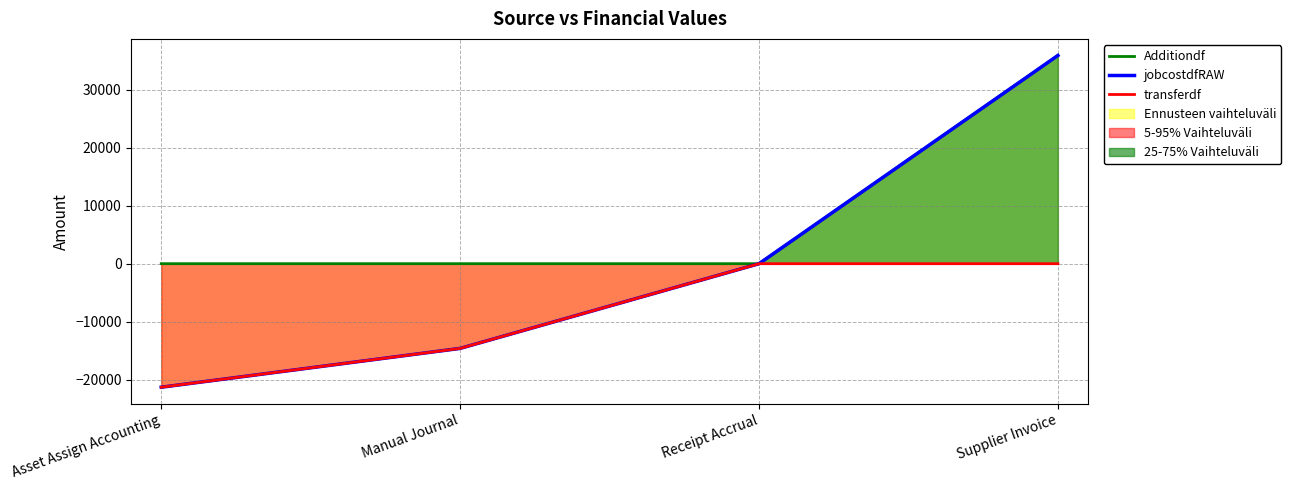

How many positive values does the jobcostdfRAW series have?

1